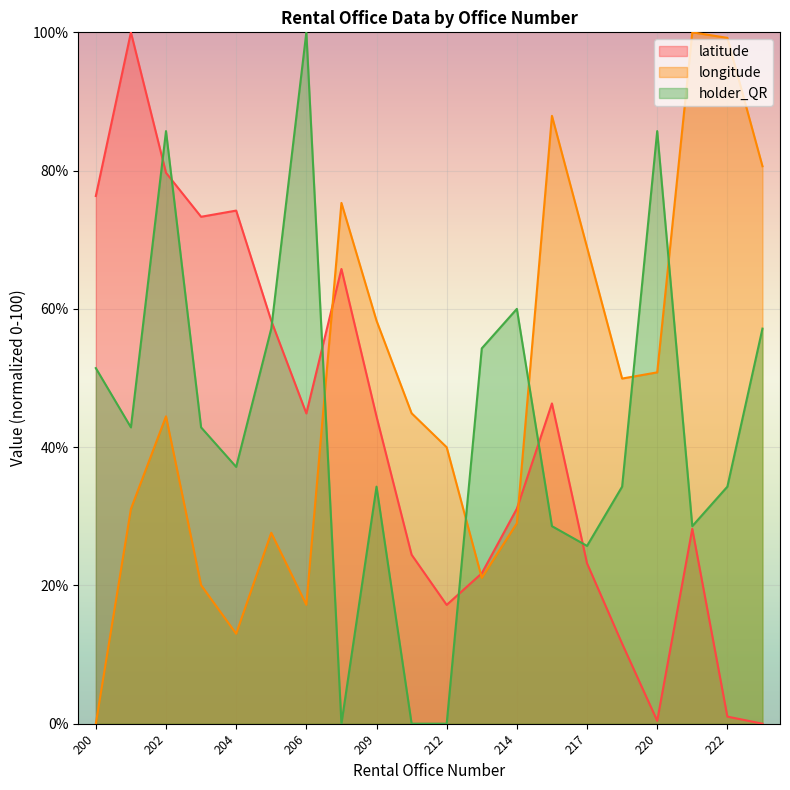

Reading left to right, list all the values displayed in this chart.

latitude: 200=76.3	201=100.0	202=79.7	203=73.3	204=74.2	205=58.3	206=44.9	207=65.8	209=44.4	211=24.4	212=17.2	213=21.8	214=31.1	215=46.3	217=23.2	219=11.6	220=0.4	221=28.2	222=1.0	223=0.0
longitude: 200=0.0	201=31.1	202=44.5	203=20.0	204=13.0	205=27.6	206=17.2	207=75.3	209=58.3	211=44.9	212=40.0	213=21.1	214=29.0	215=87.9	217=68.9	219=49.9	220=50.8	221=100.0	222=99.2	223=80.6
holder_QR: 200=51.4	201=42.9	202=85.7	203=42.9	204=37.1	205=57.1	206=100.0	207=0.0	209=34.3	211=0.0	212=0.0	213=54.3	214=60.0	215=28.6	217=25.7	219=34.3	220=85.7	221=28.6	222=34.3	223=57.1